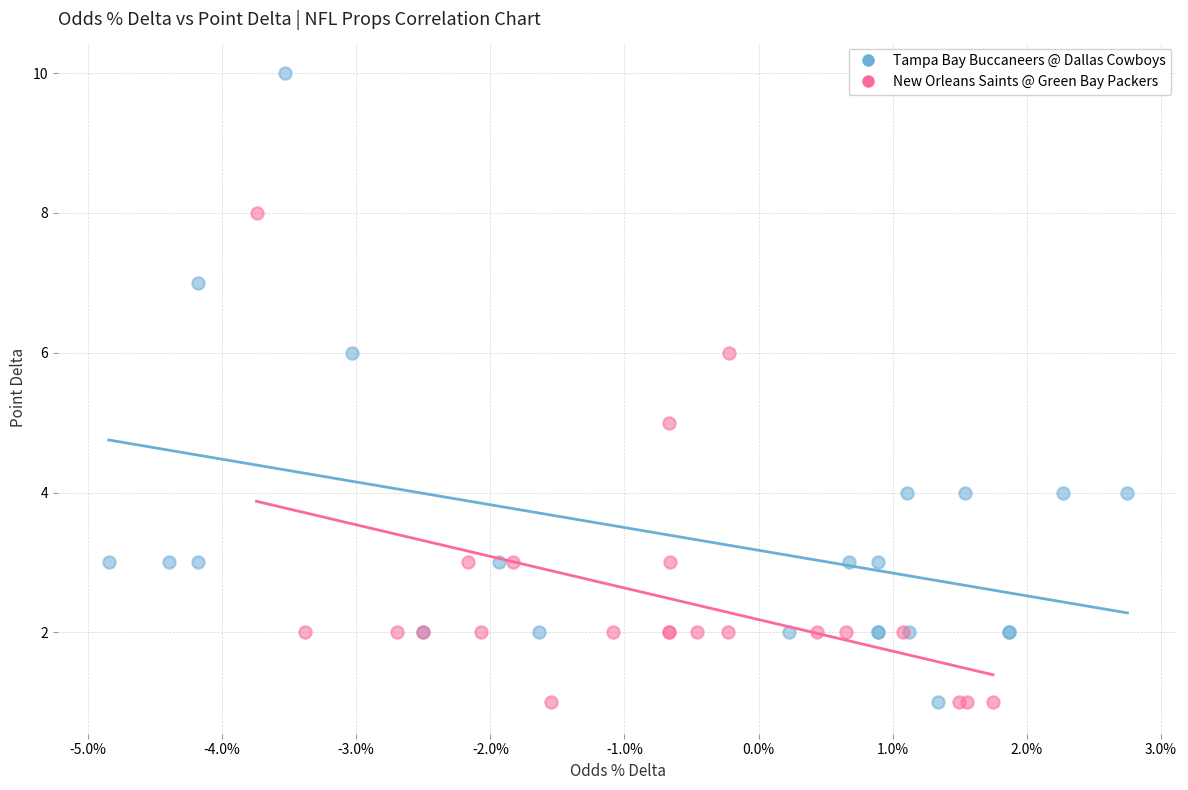

Which series contains the highest Y value?

Tampa Bay Buccaneers @ Dallas Cowboys